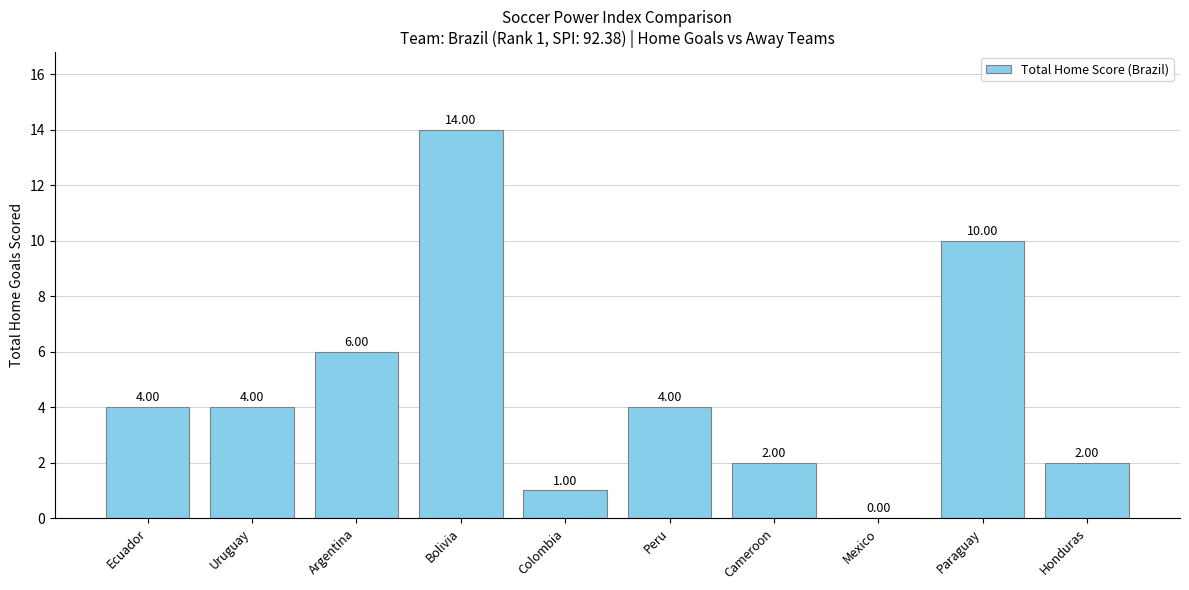

Reading left to right, what are all the values shown in this chart?

Ecuador=4	Uruguay=4	Argentina=6	Bolivia=14	Colombia=1	Peru=4	Cameroon=2	Mexico=0	Paraguay=10	Honduras=2